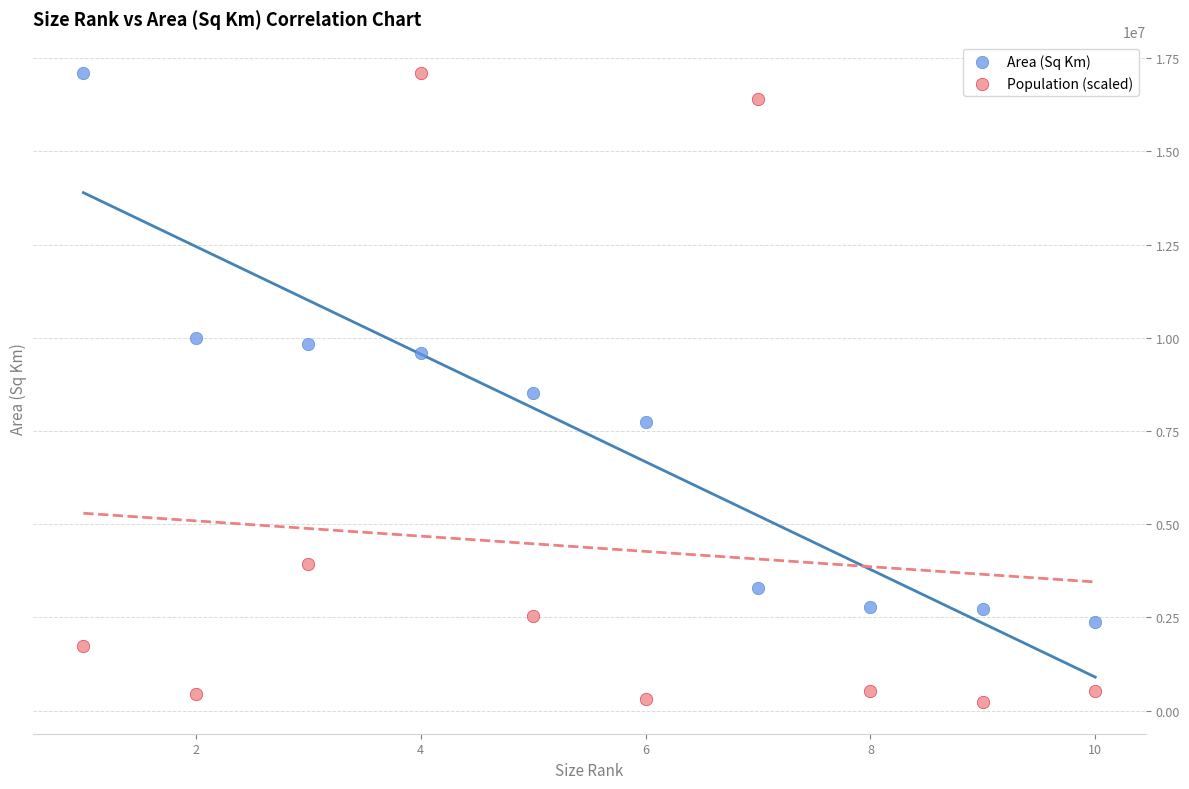

Which series has the widest spread of Y values?

Population (scaled)